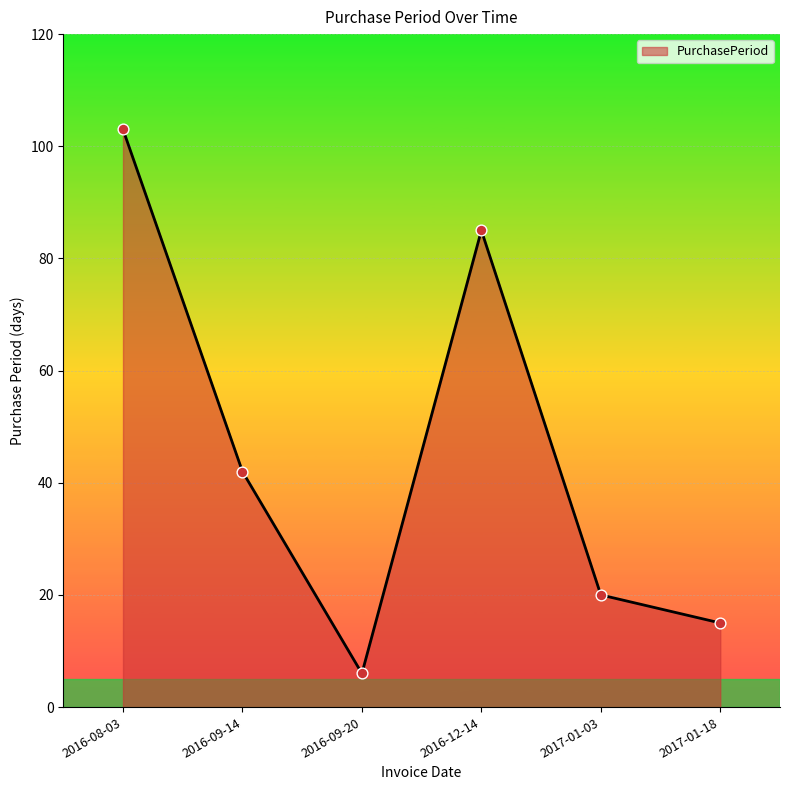

Approximately how many times larger is the value at 2017-01-18 compared to 2016-08-03?

0.1